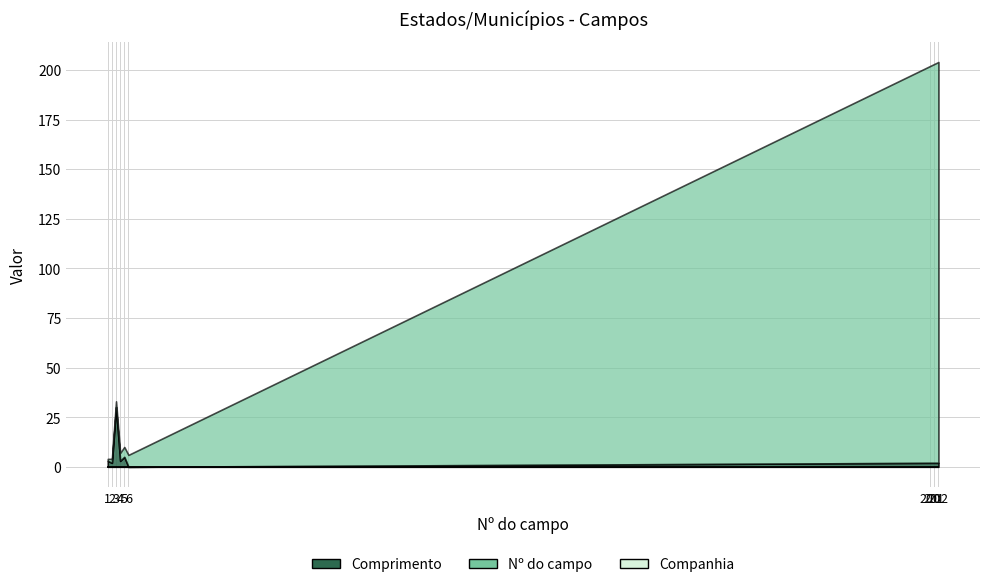

Where is Companhia nearest to the value 0?

1